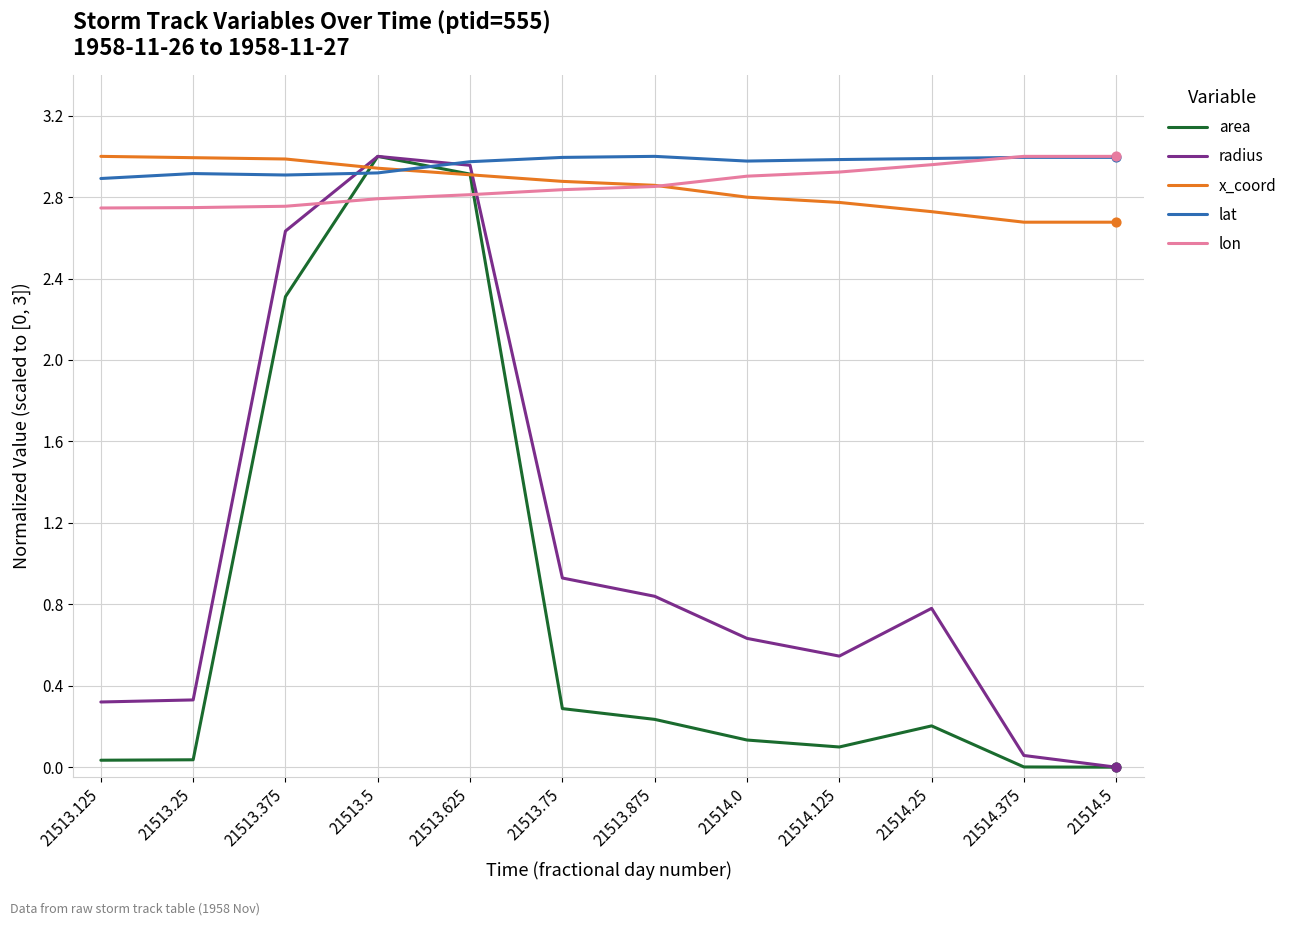

True or false: lon and area intersect in this chart.

True